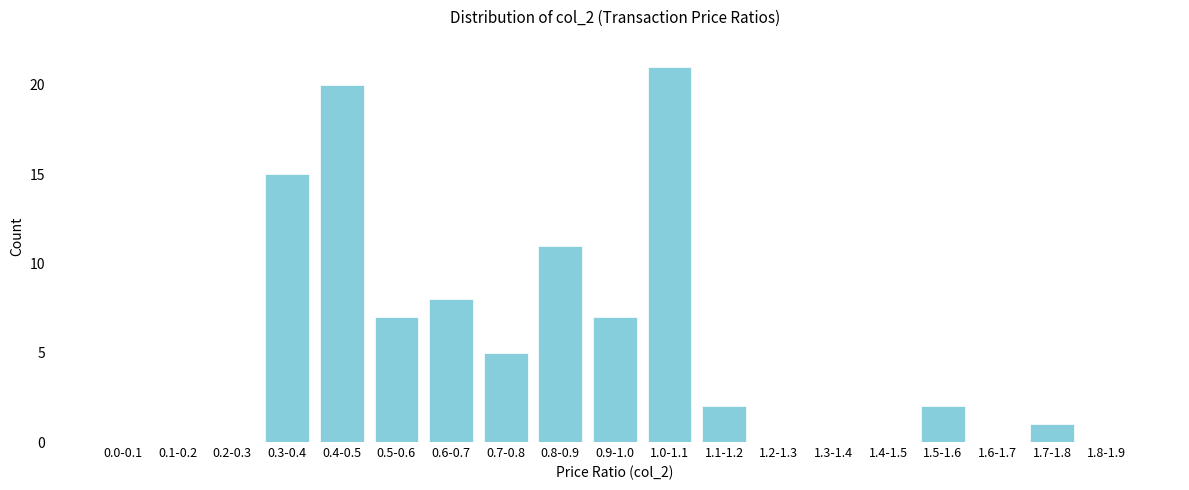

Reading left to right, list all the values displayed in this chart.

0.0-0.1=0	0.1-0.2=0	0.2-0.3=0	0.3-0.4=15	0.4-0.5=20	0.5-0.6=7	0.6-0.7=8	0.7-0.8=5	0.8-0.9=11	0.9-1.0=7	1.0-1.1=21	1.1-1.2=2	1.2-1.3=0	1.3-1.4=0	1.4-1.5=0	1.5-1.6=2	1.6-1.7=0	1.7-1.8=1	1.8-1.9=0